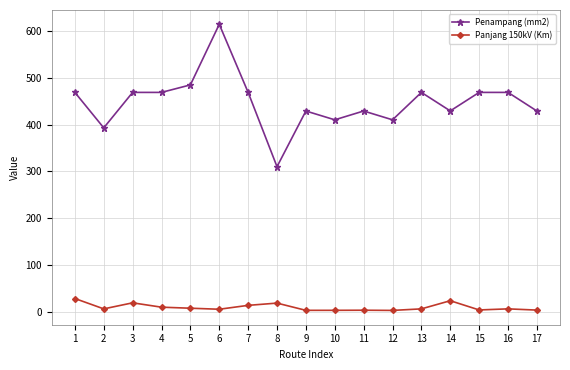

What is the maximum value shown in the chart?

613.8